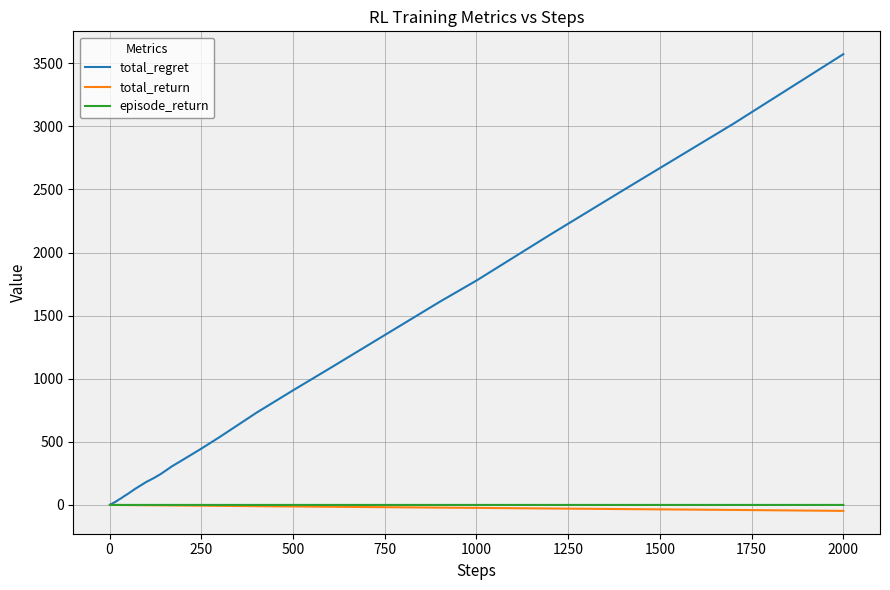

What is the maximum value shown in the chart?

3572.0